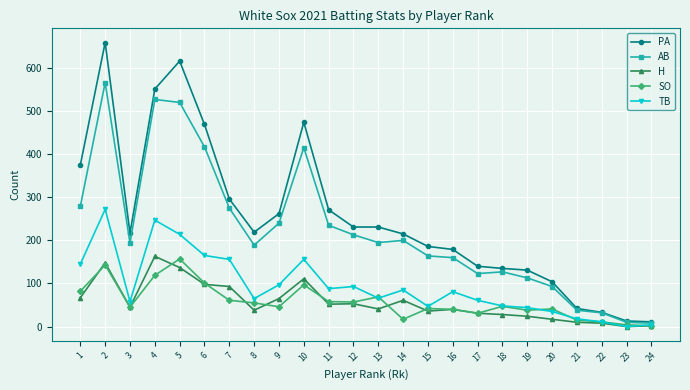

Which series has the largest range (max minus min)?

PA